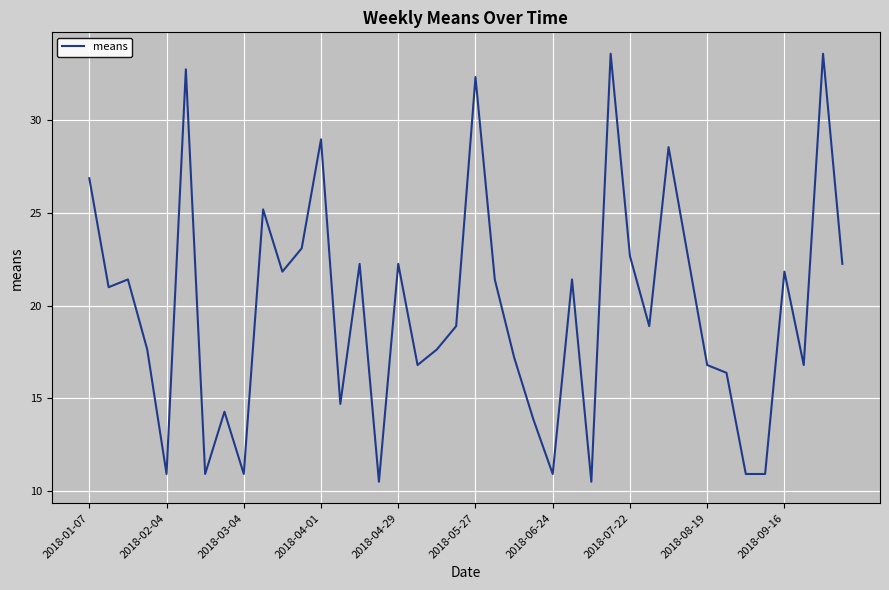

What is the greatest value displayed?

33.6